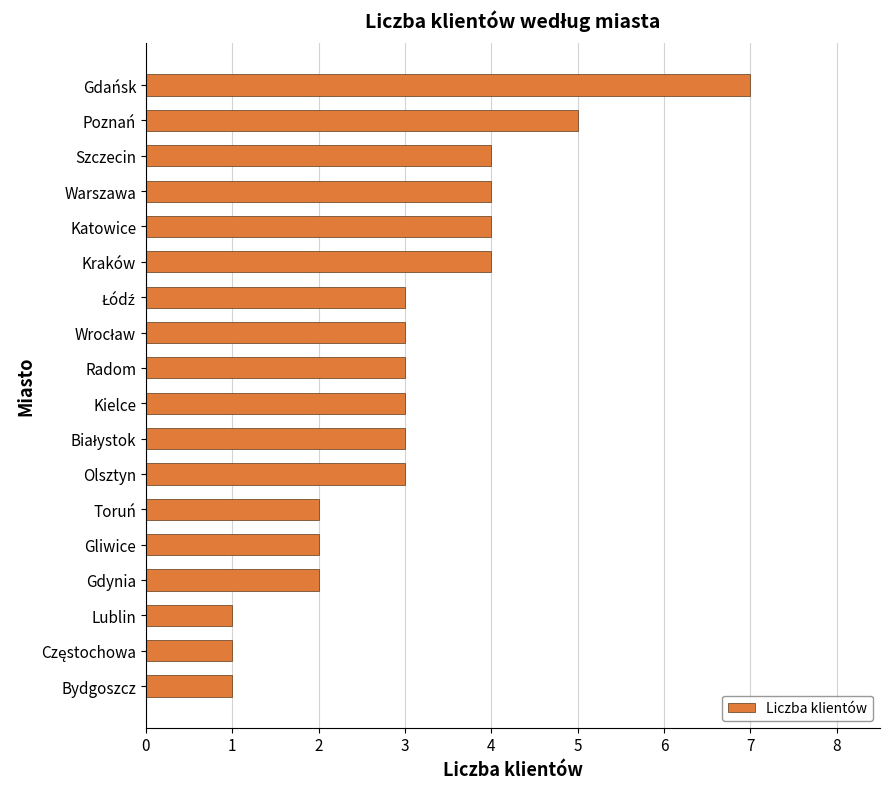

True or false: the data shows 3 at Kielce.

True